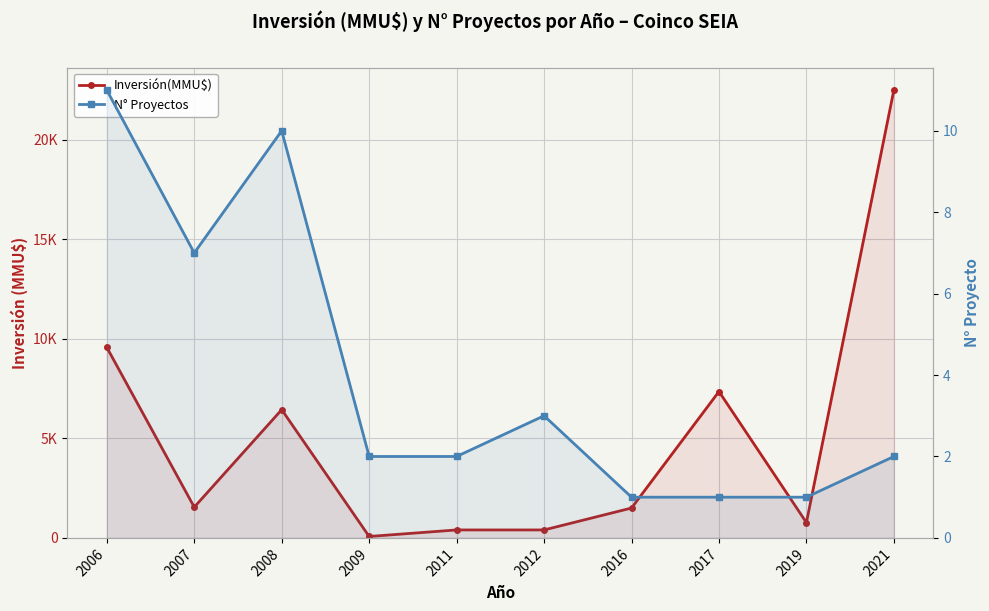

True or false: N° Proyectos and Inversión(MMU$) intersect in this chart.

False